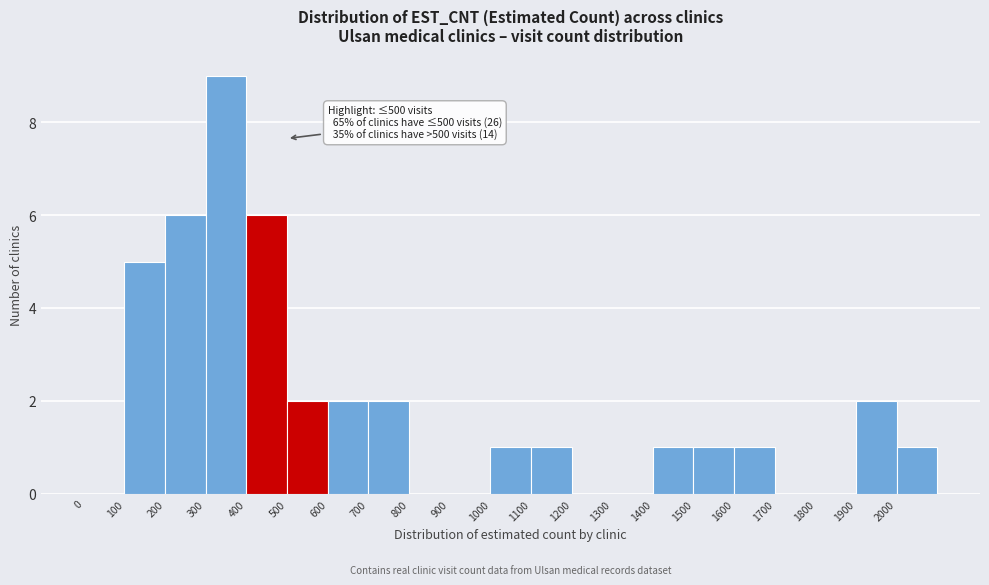

Which range on the x-axis has the tallest bar?

300 to 400